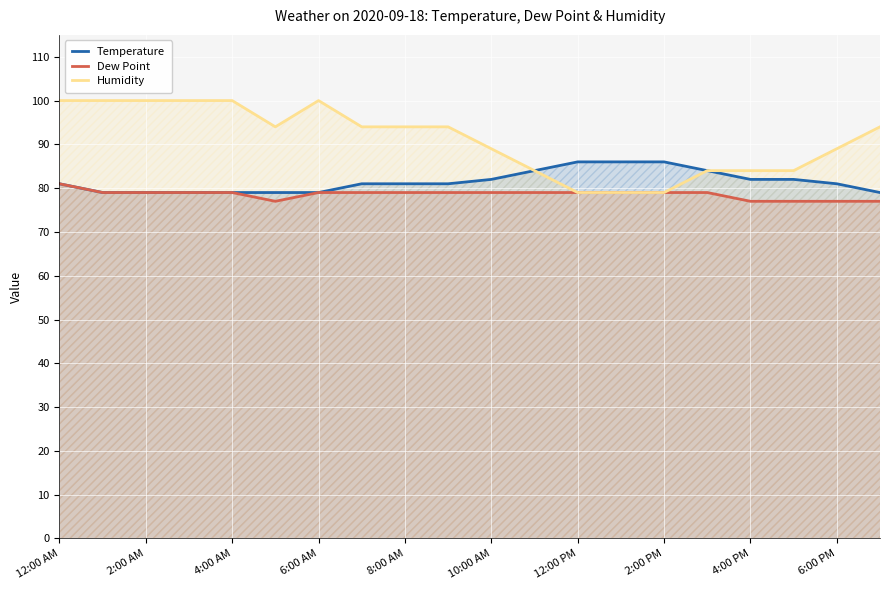

What is the value of the Humidity point at the 19th from the left?

89